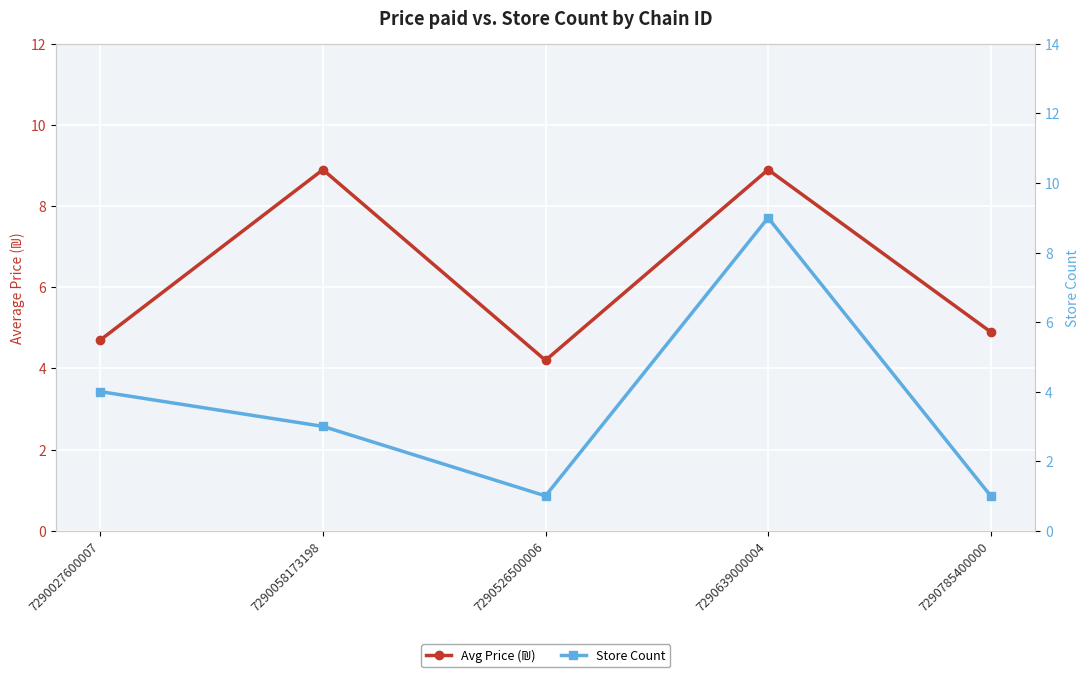

Which series ends up on top after the final intersection of Store Count and Avg Price (₪)?

Avg Price (₪)